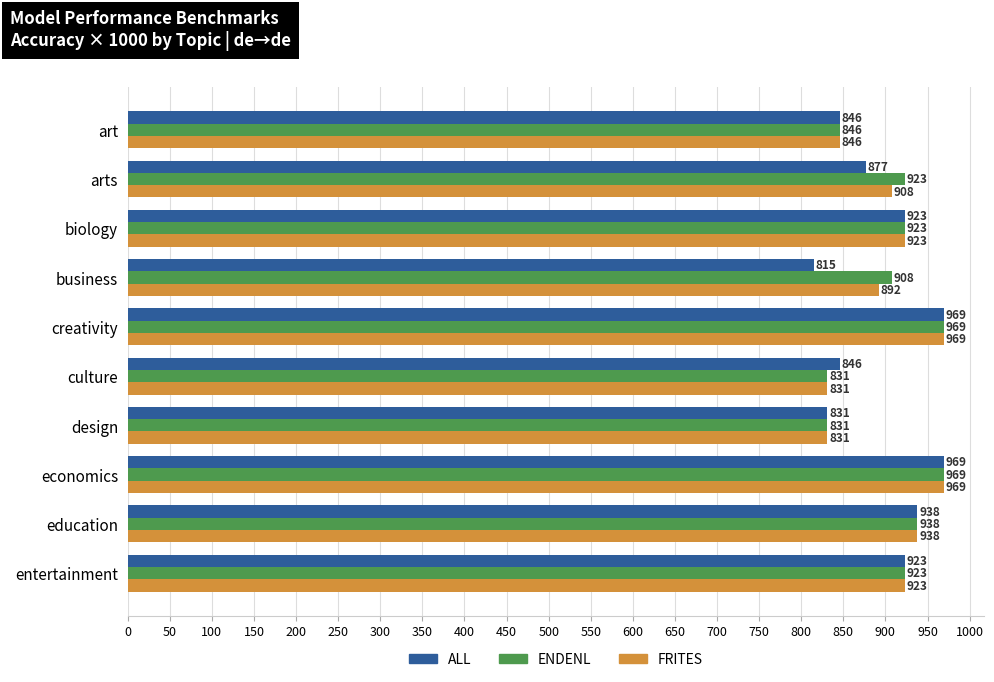

Which series has the largest range (max minus min)?

ALL